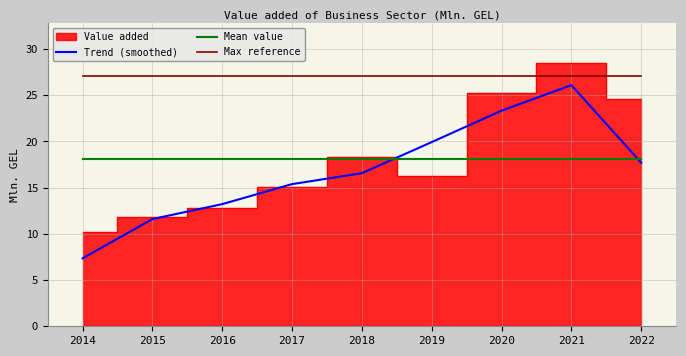

Between 2016 and 2018, which is larger?

2018